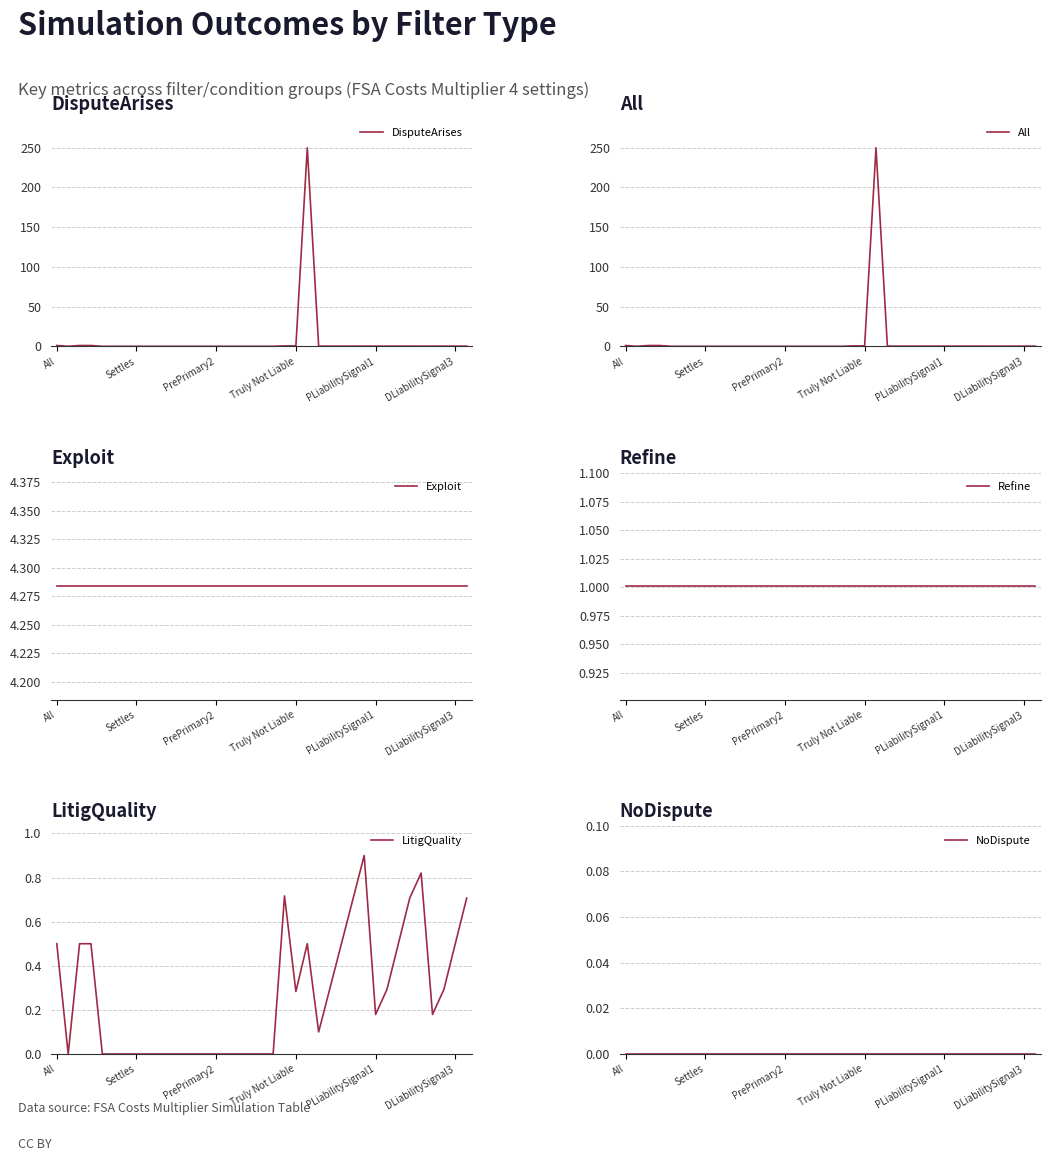

What is the maximum value for DisputeArises?

250.0